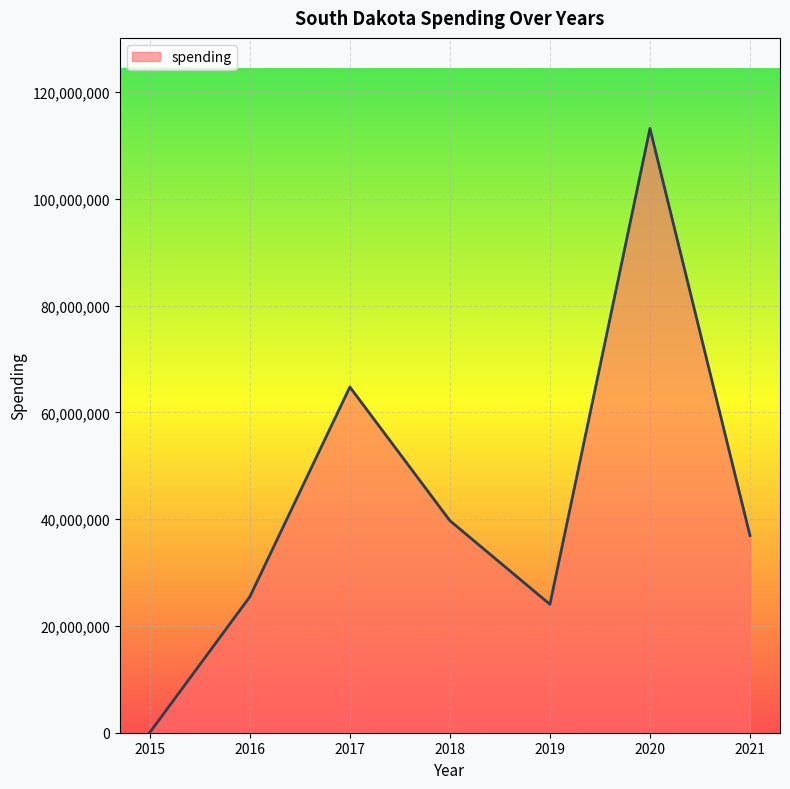

How many series are shown in this chart?

1